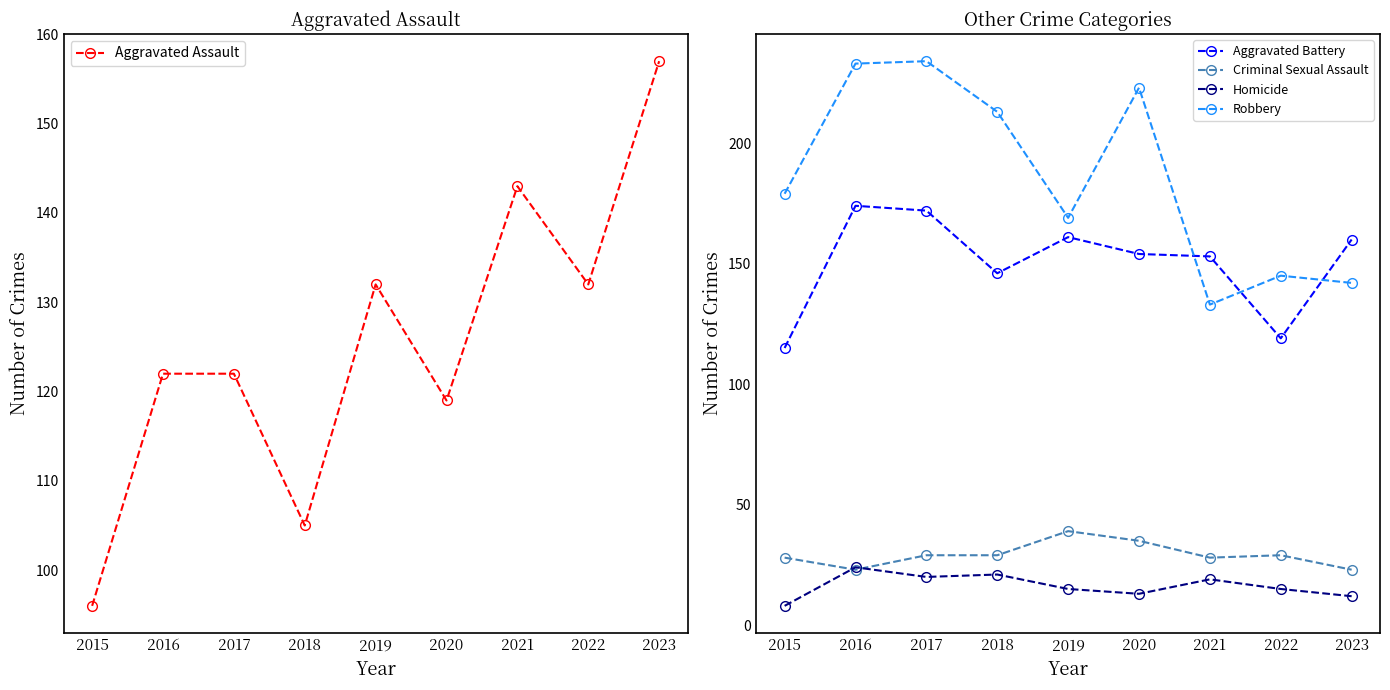

True or false: Homicide has more than 1 points higher than both neighbors.

True